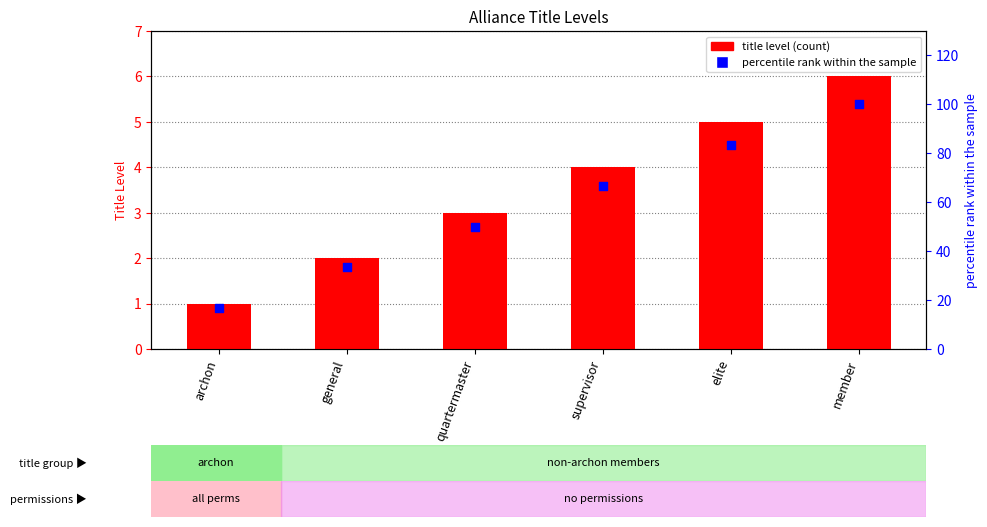

At which category is the sum across all series the highest?

member